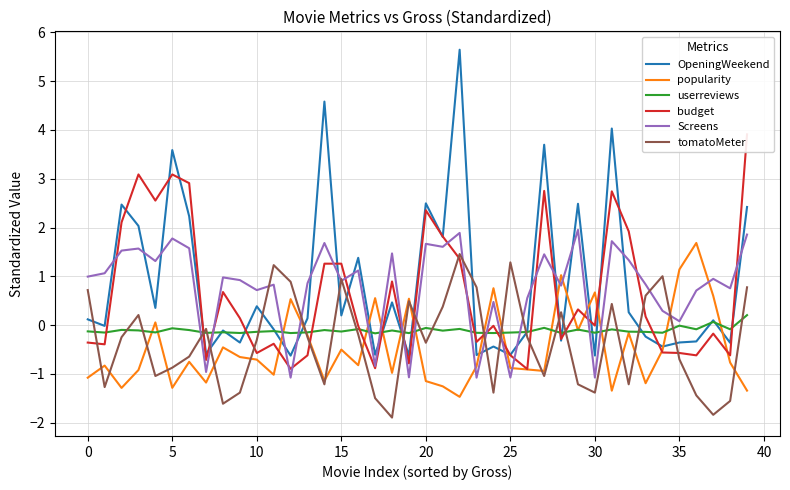

How many interior local valleys does the userreviews series have?

15